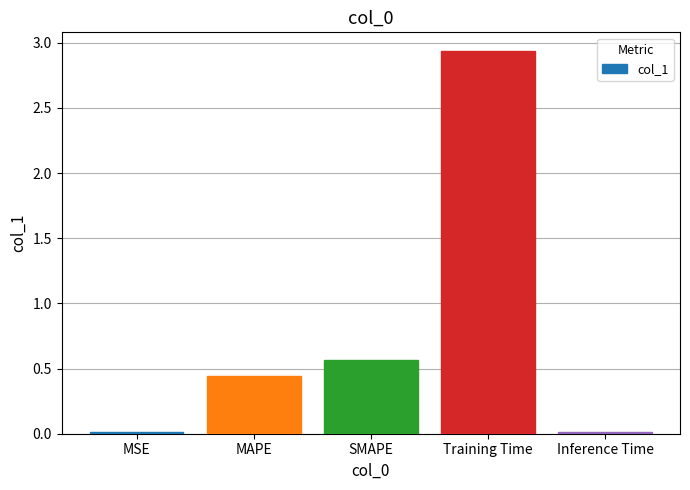

At which category does the chart reach its peak across all series?

Training Time